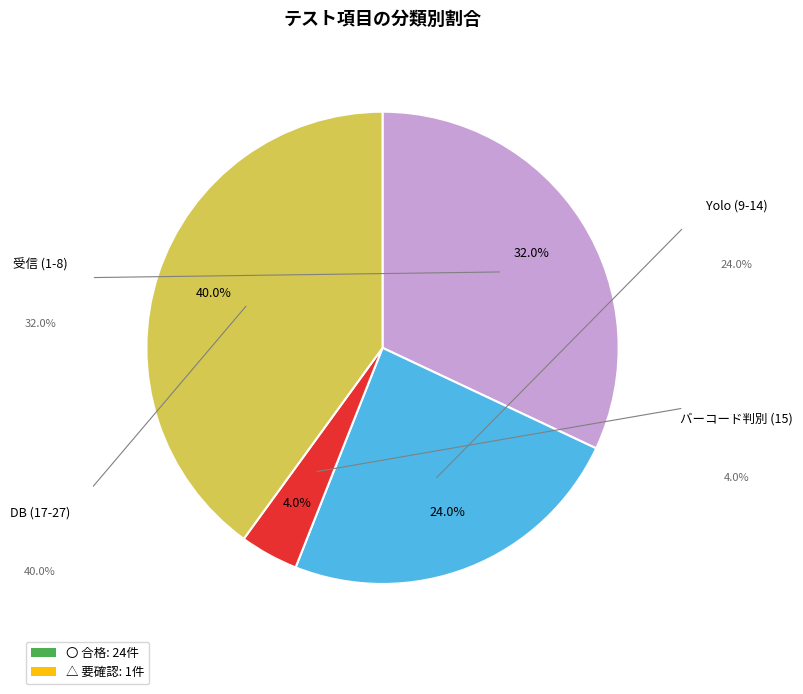

Count the number of slices in the pie.

4